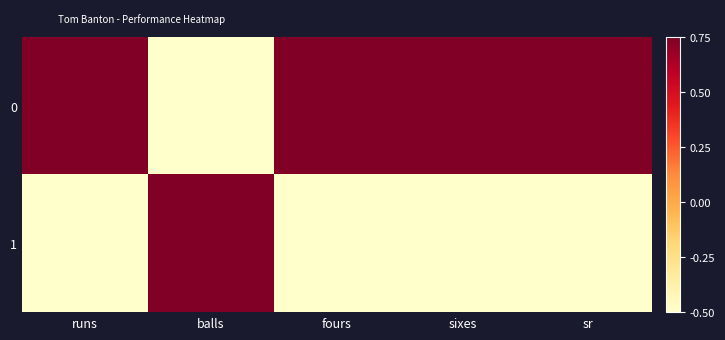

Rank the series by their average value, from highest to lowest.

0, 1